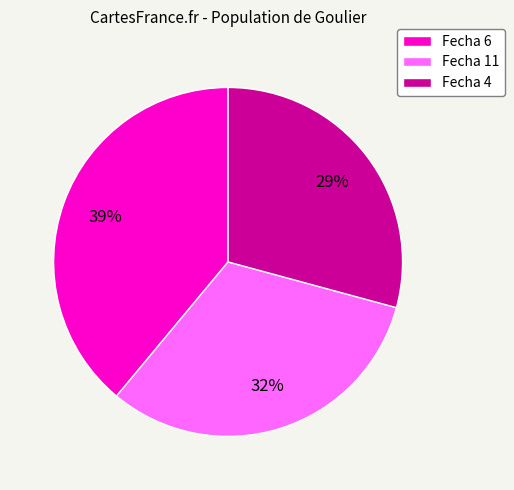

Do Fecha 11 and Fecha 6 together represent more than half of the pie?

Yes